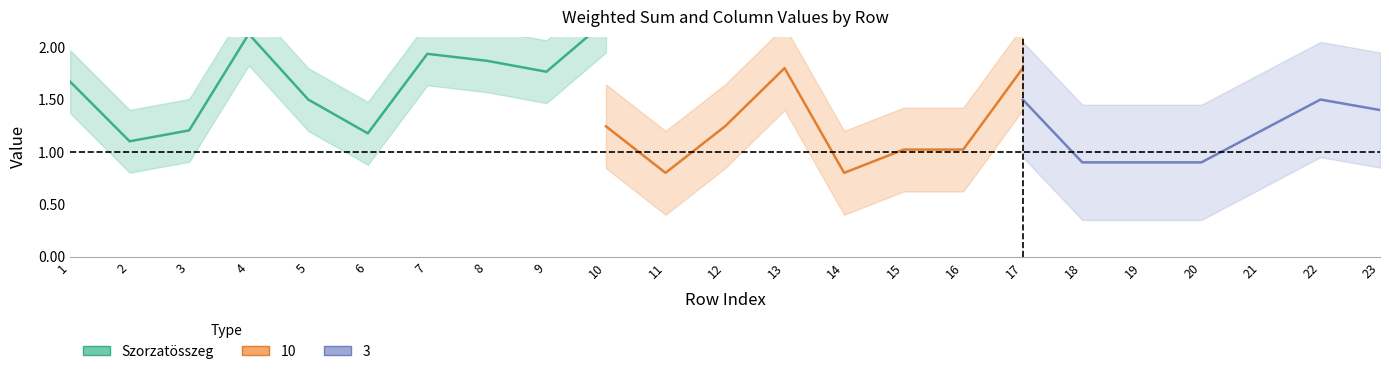

Reading left to right, list all the values displayed in this chart.

1=1.7	2=1.1	3=1.2	4=2.1	5=1.5	6=1.2	7=1.9	8=1.9	9=1.8	10=2.2